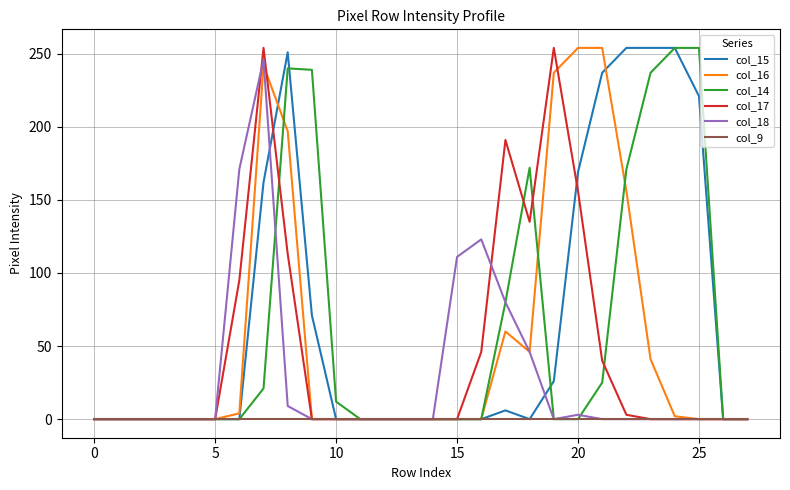

What is the greatest value displayed?

254